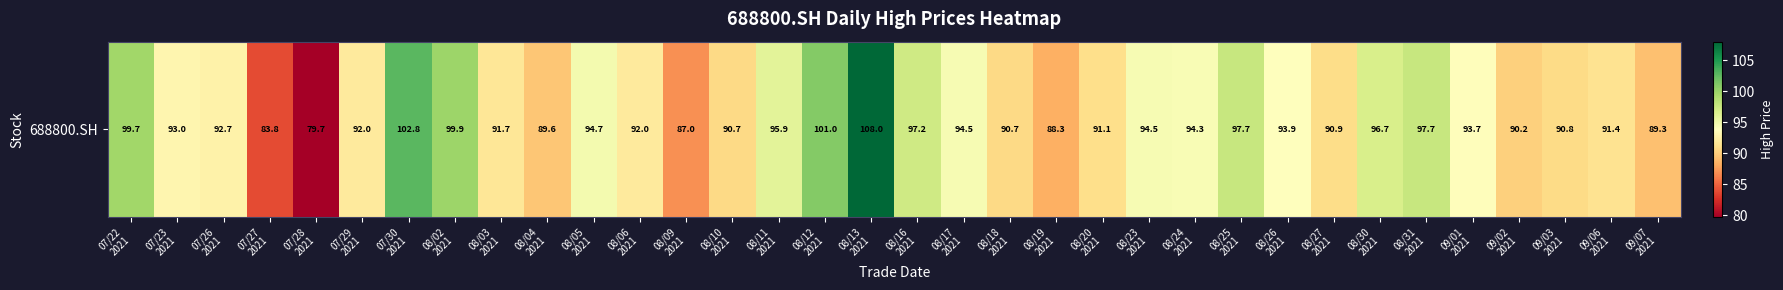

At which category does the chart reach its minimum across all series?

07/28
2021